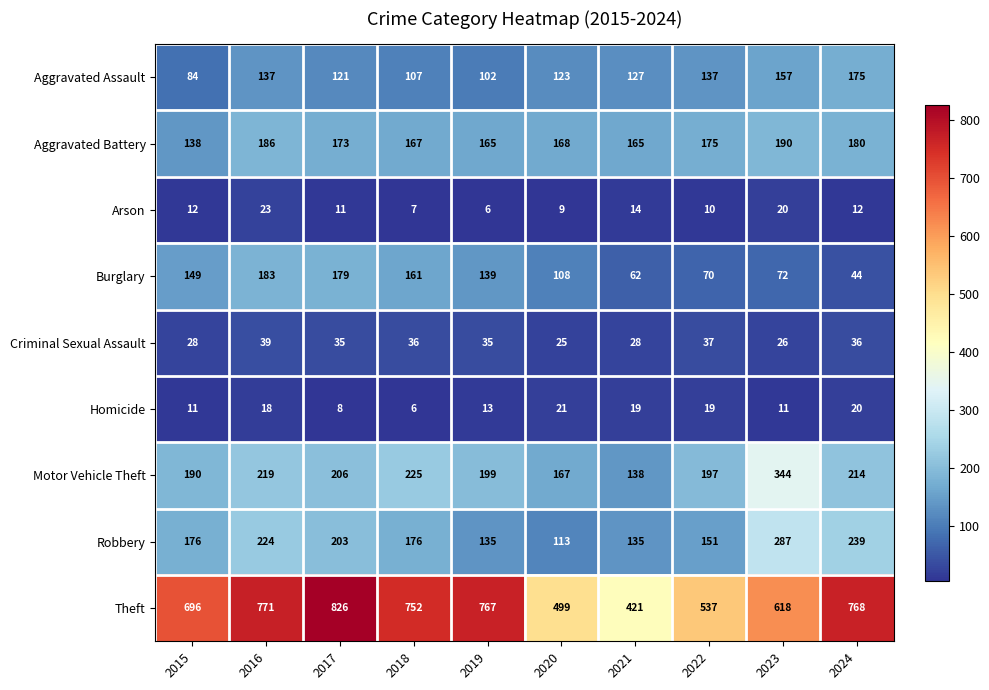

What is the minimum value for Aggravated Assault?

84